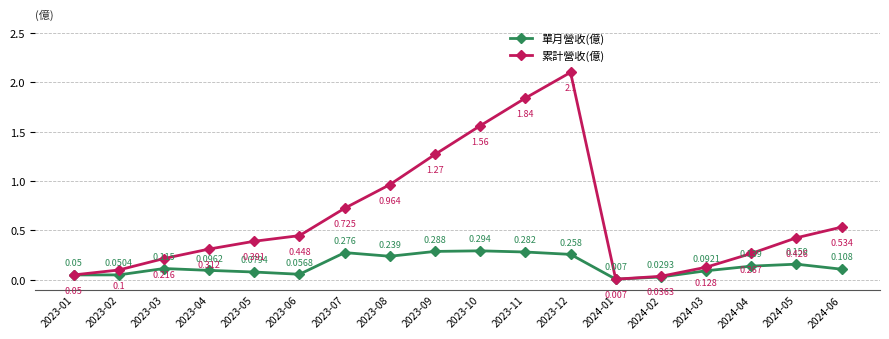

Which series has the largest total across all categories?

累計營收(億)